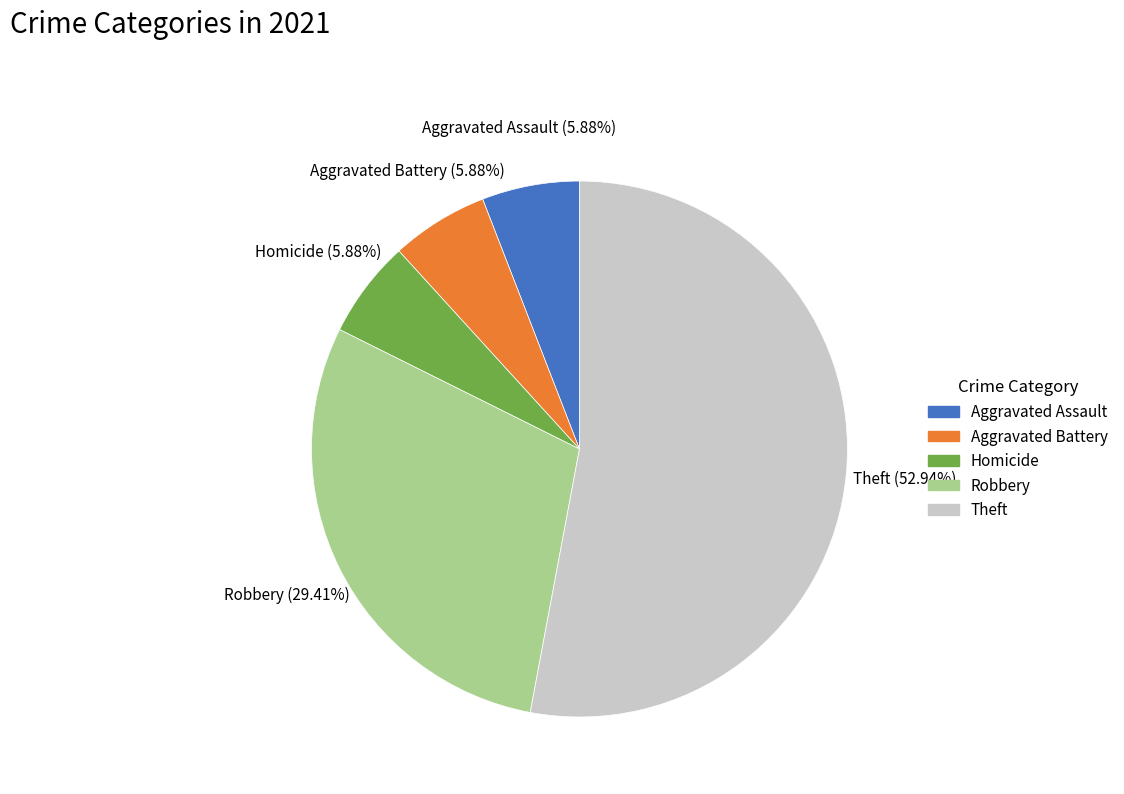

To the nearest percent, what is the difference between the largest and smallest slice percentages?

47%